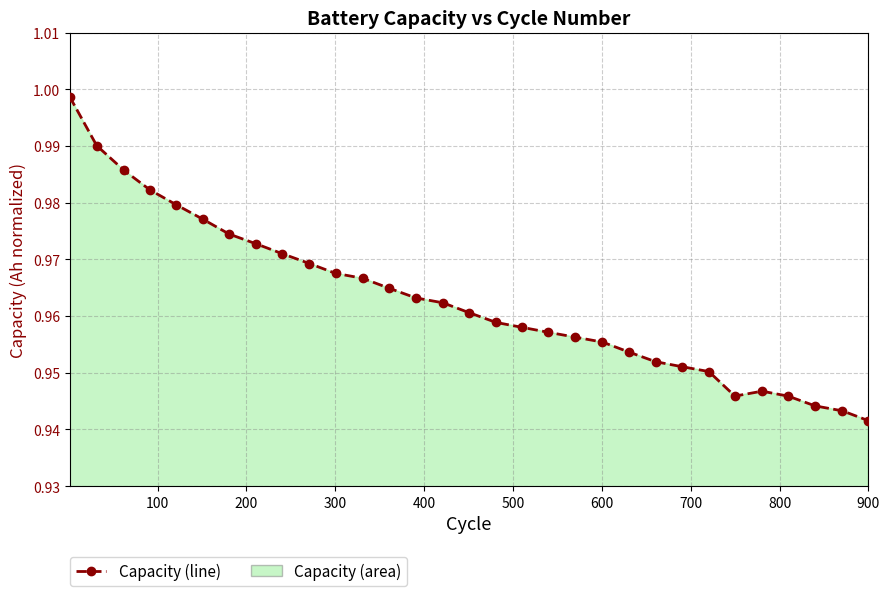

How many lines are shown in the chart?

1